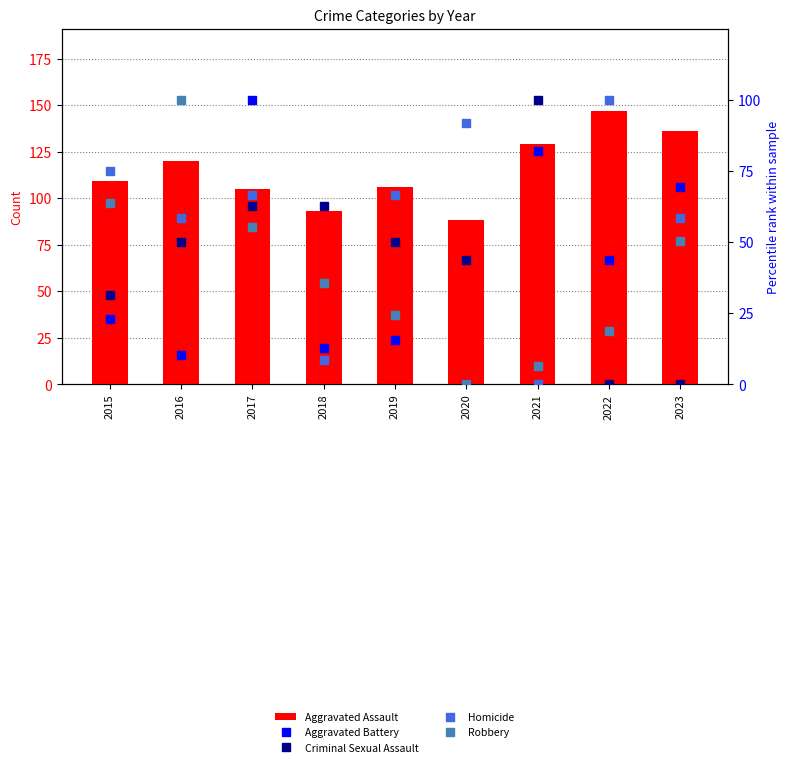

How many distinct data groups are displayed?

5